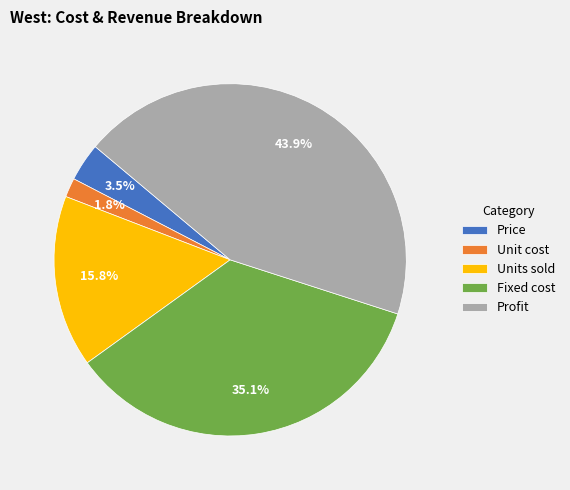

Rank the categories by value from highest to lowest.

Profit, Fixed cost, Units sold, Price, Unit cost